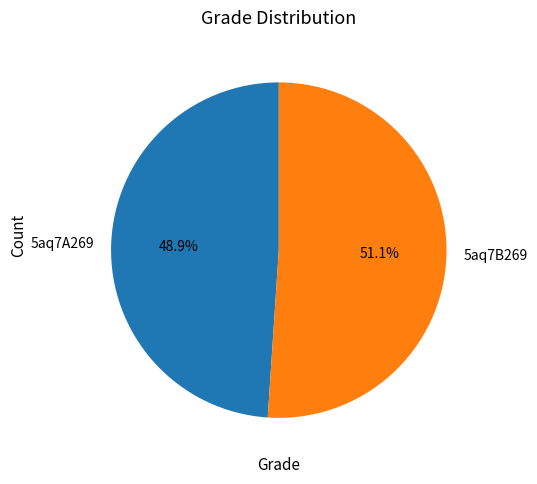

Count the number of slices in the pie.

2